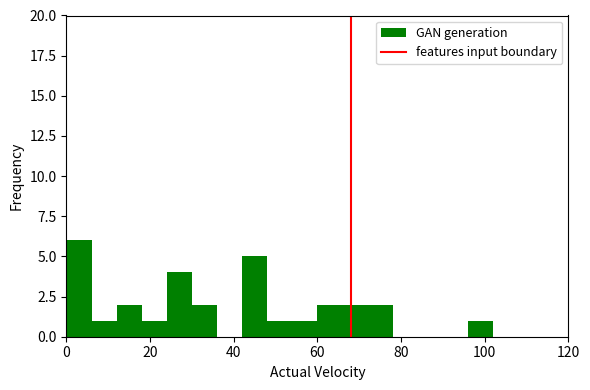

Read against the x-axis, roughly where is the centre of the tallest bar?

4